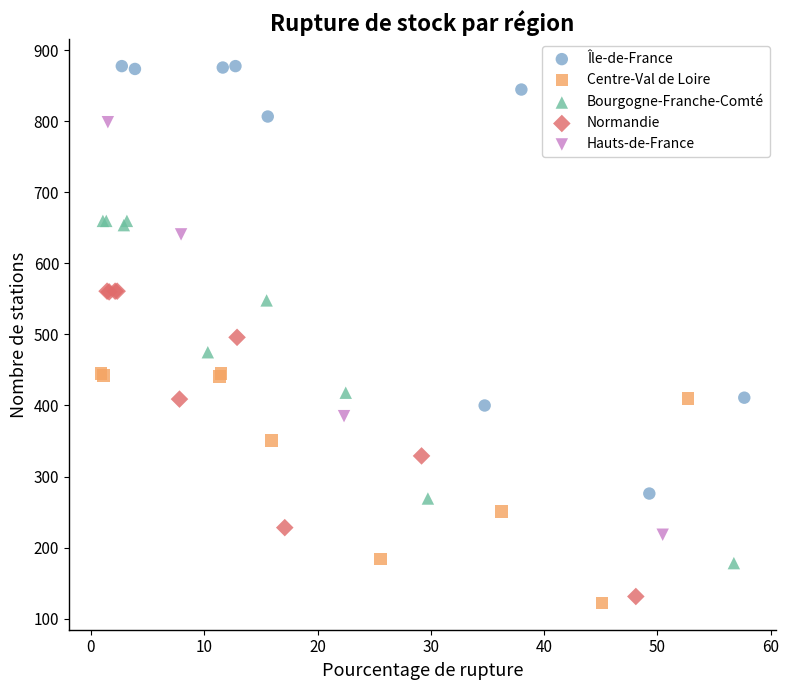

What are all the series names shown in the legend?

Île-de-France, Centre-Val de Loire, Bourgogne-Franche-Comté, Normandie, Hauts-de-France